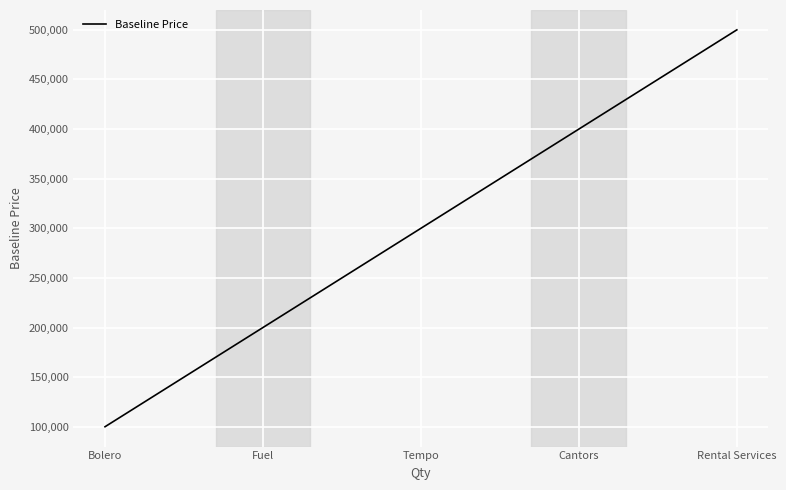

At which label is the value closest to 300000?

Tempo